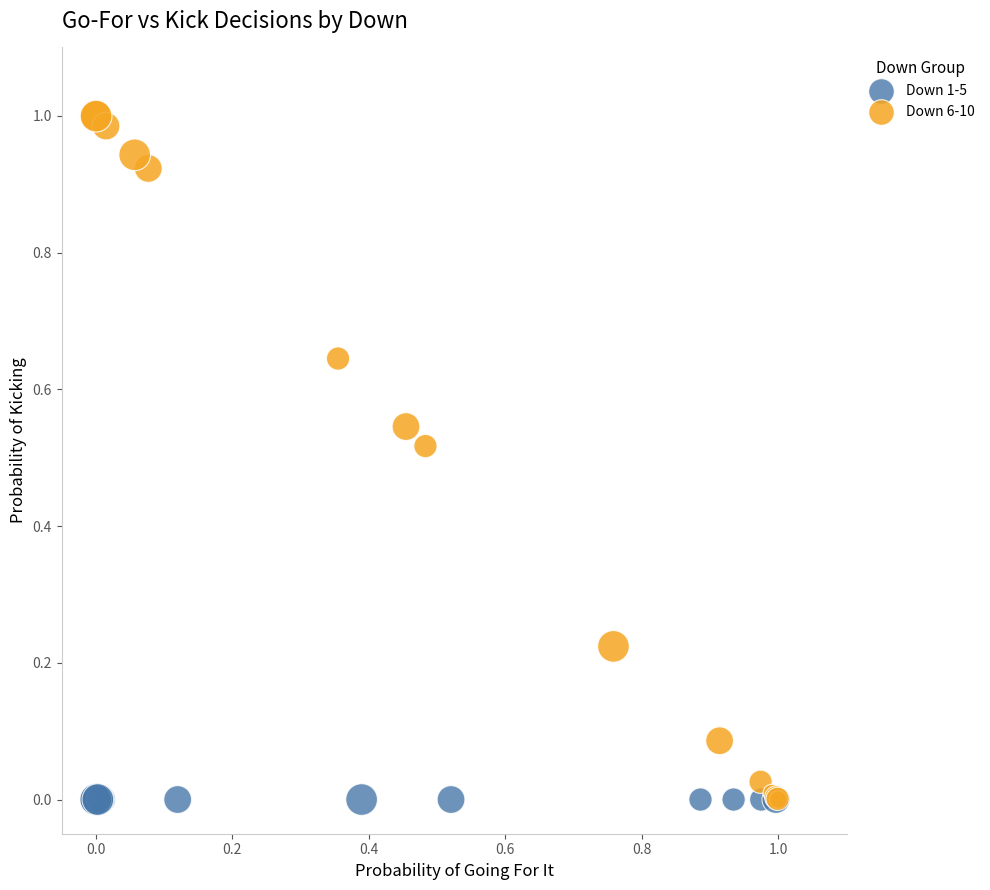

Which series contains the highest Y value?

Down 6-10